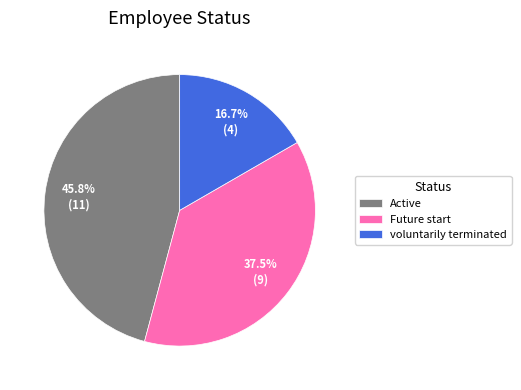

What is the ratio of the value at Active to the value at Future start?

1.2